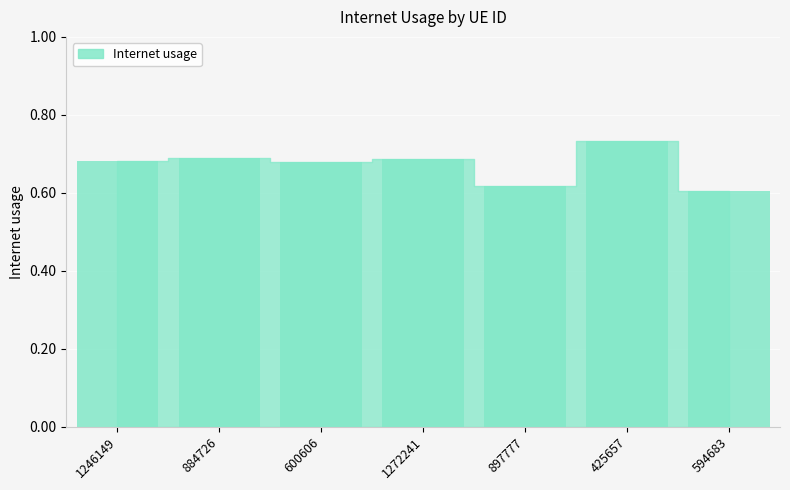

Which category has the highest value across all series?

425657